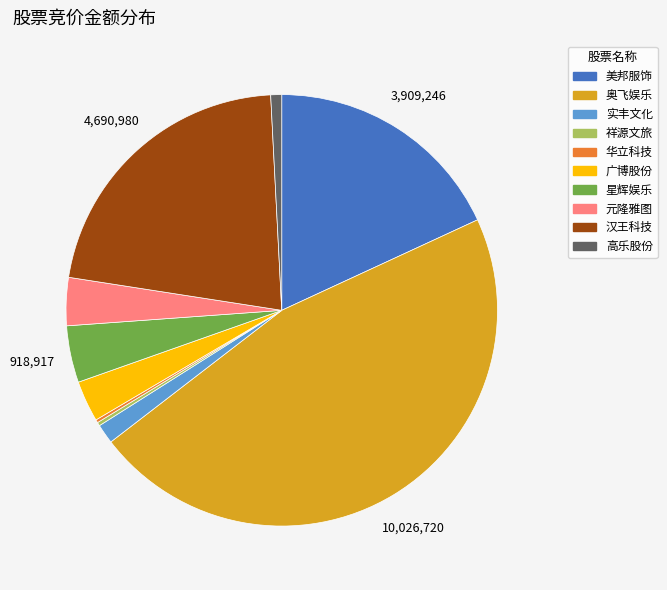

Between 奥飞娱乐 and 汉王科技, which is larger?

奥飞娱乐